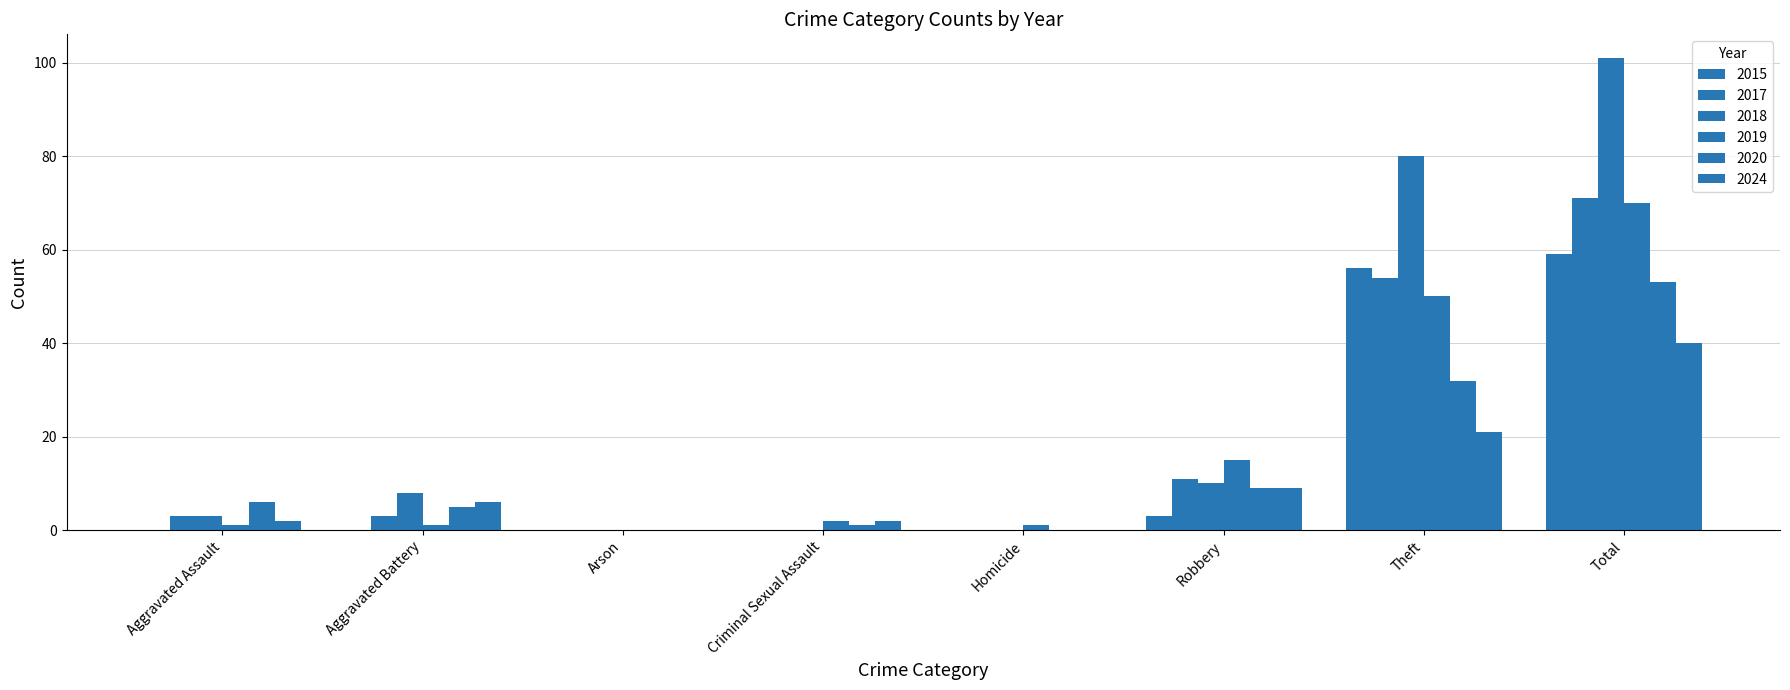

Between Robbery and Arson, which is larger?

Robbery